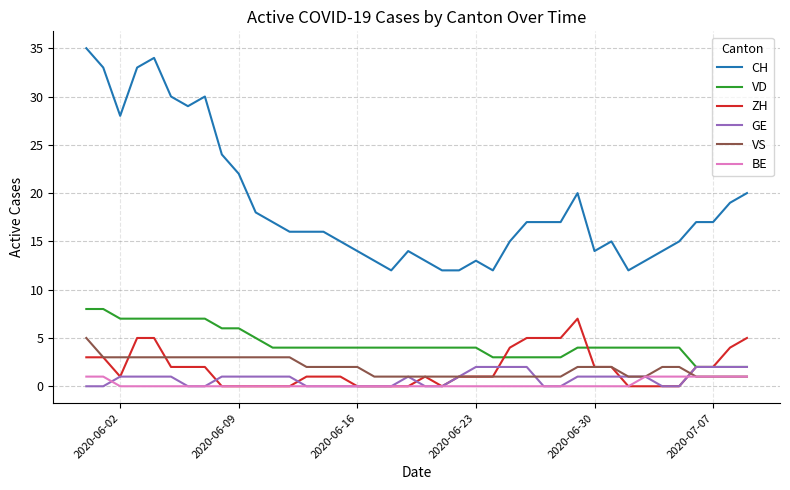

What is the highest value of the ZH series?

7